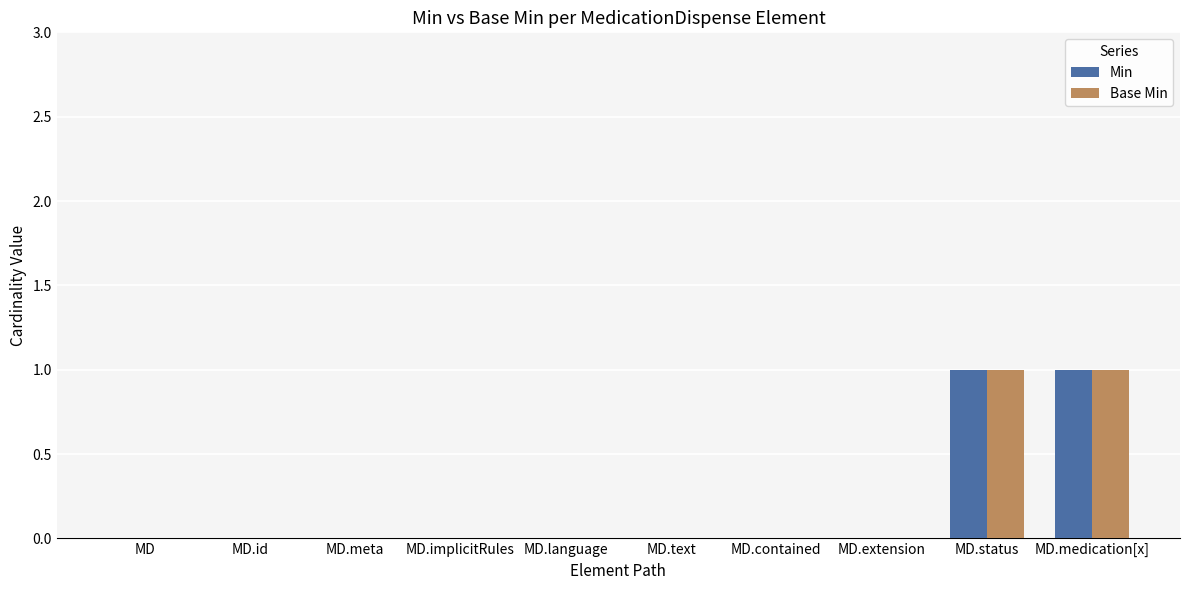

How many series are shown in this chart?

2